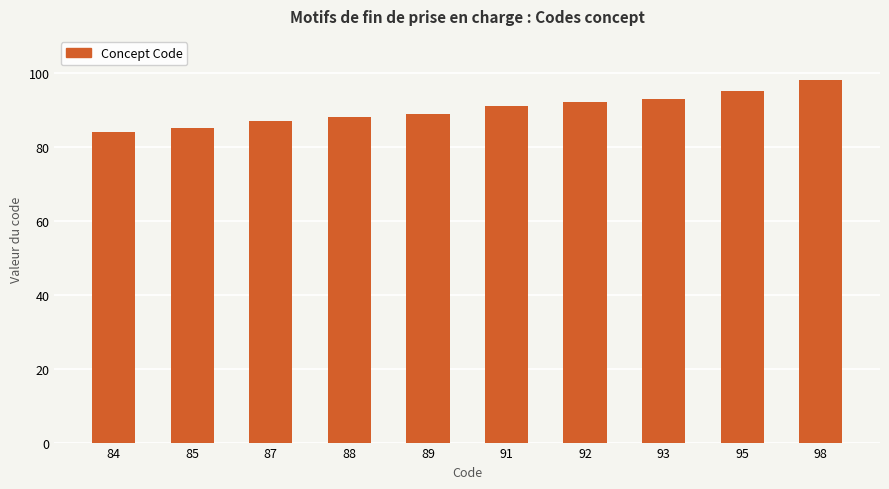

True or false: the data shows 88 at 88.

True